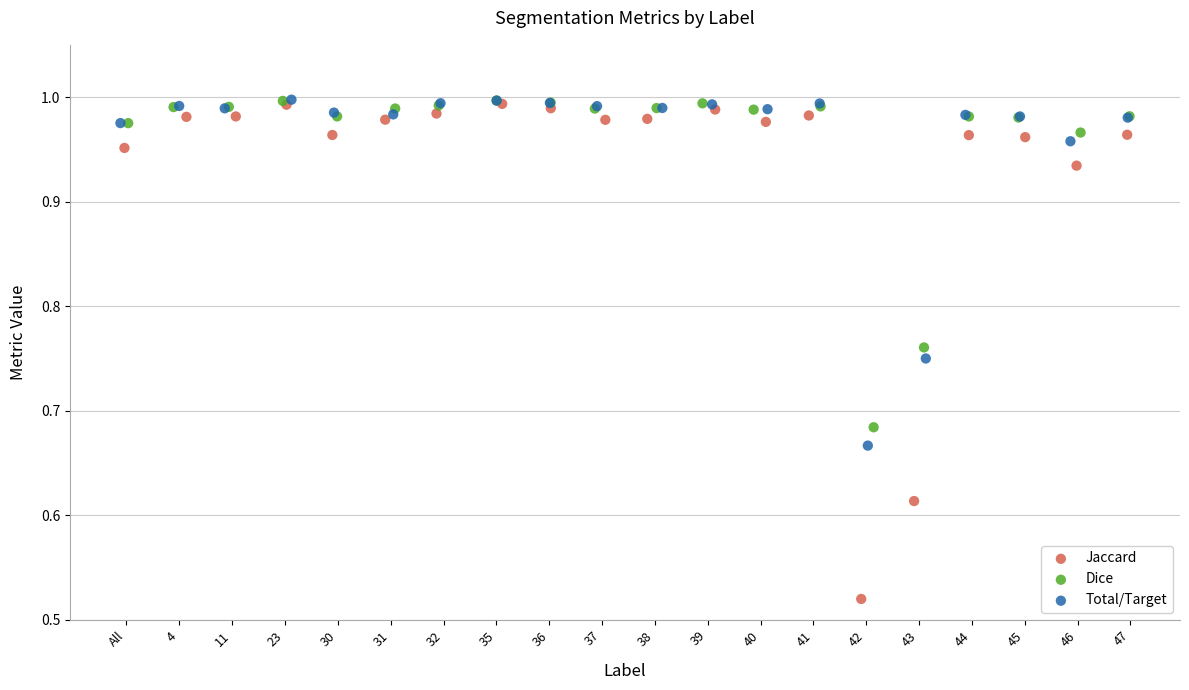

Which series contains the lowest Y value?

Jaccard